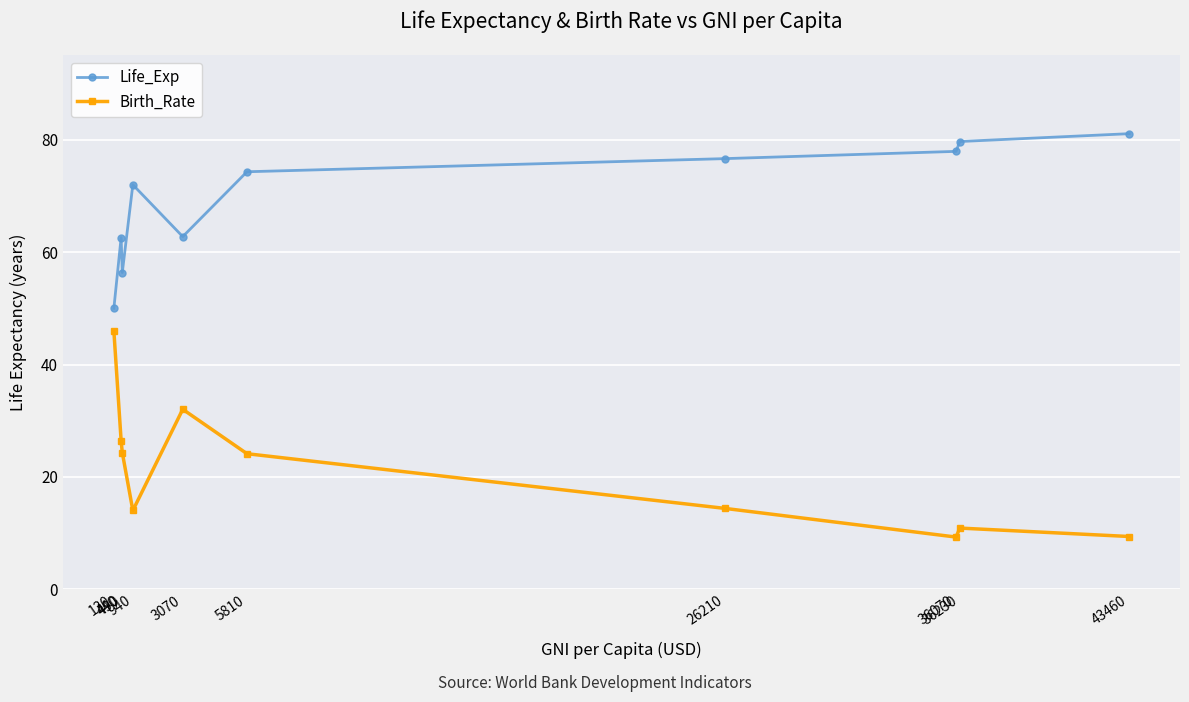

How many interior local peaks does the Life_Exp series have?

2